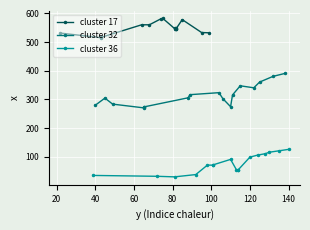

What is the total value across all series at 1?

850